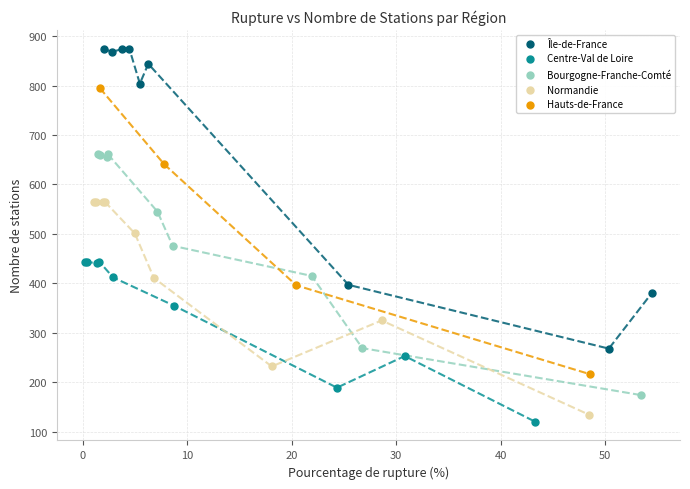

Which series reaches the maximum Y coordinate?

Île-de-France